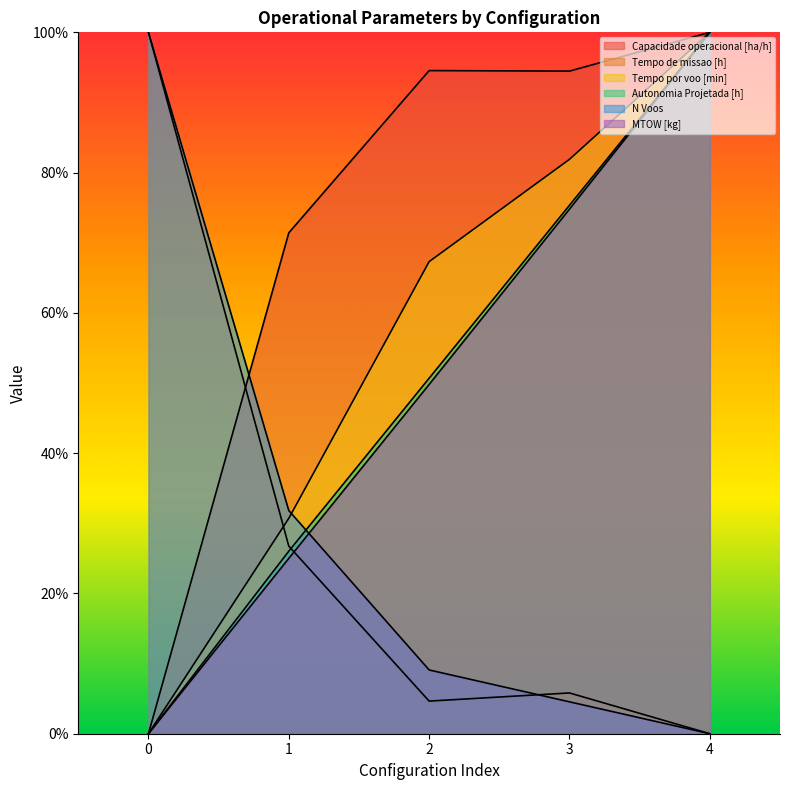

What is the maximum value for N Voos?

1.0